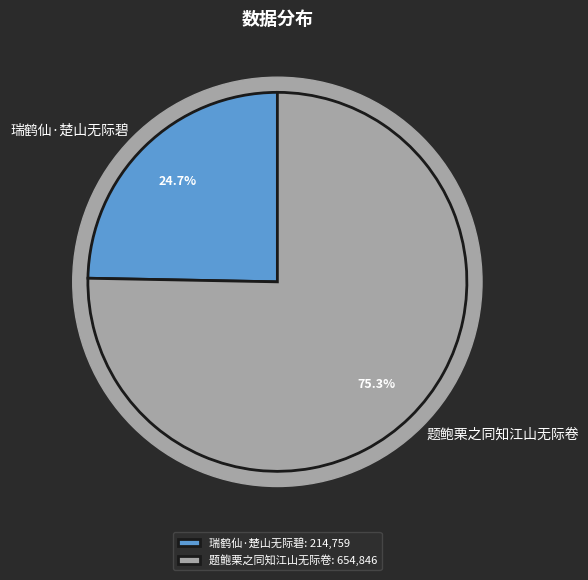

What is the smallest slice in the pie chart?

瑞鹤仙·楚山无际碧